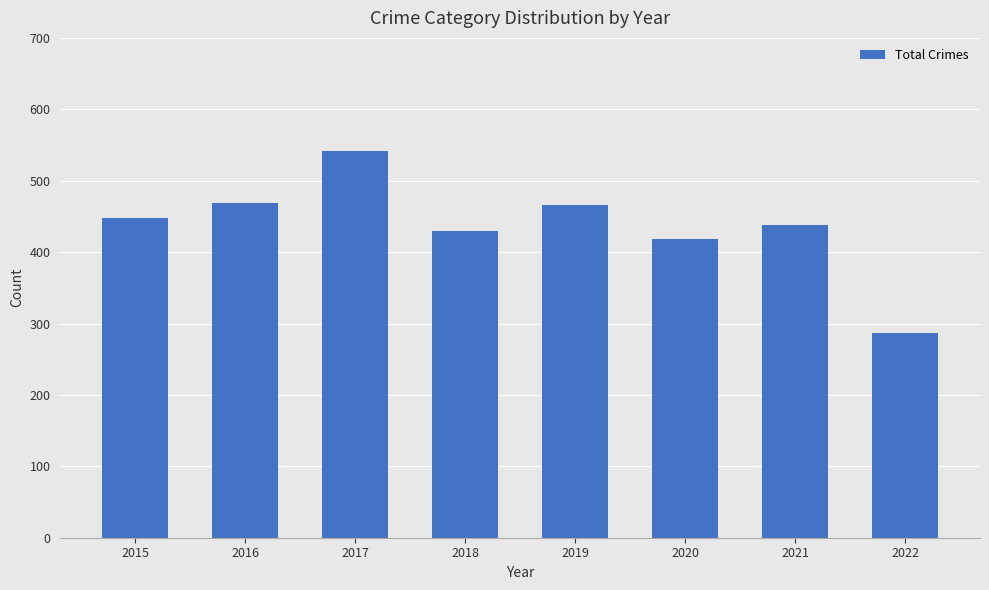

Count the number of categories in the chart.

8